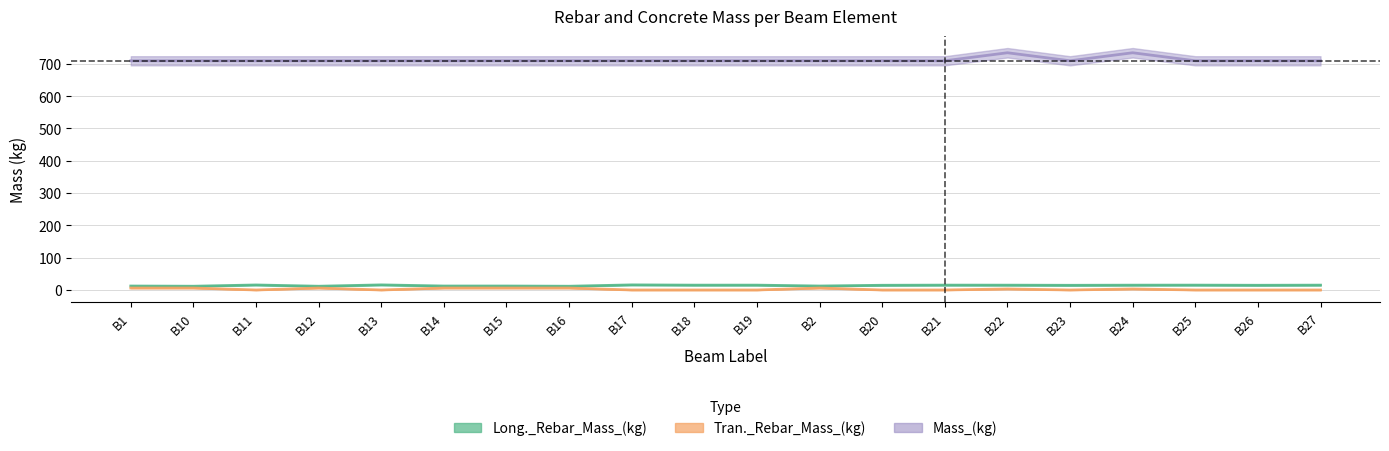

True or false: Long._Rebar_Mass_(kg) and Tran._Rebar_Mass_(kg) cross at least once.

False